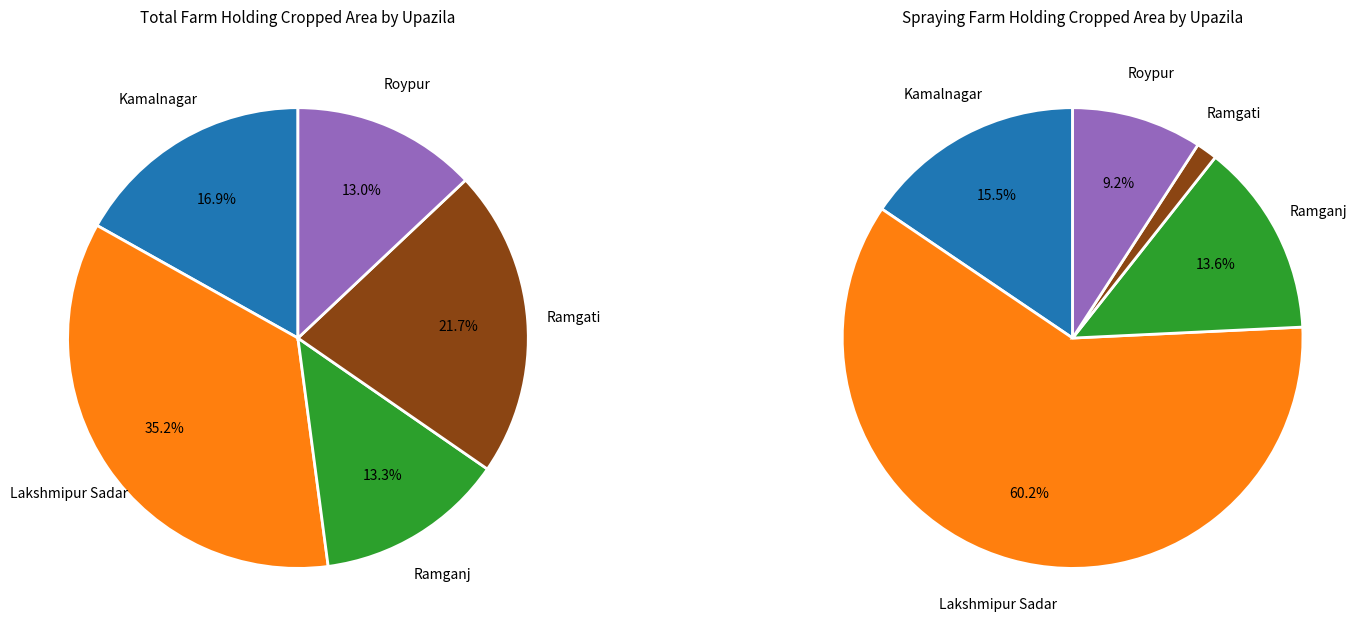

The Ramgati slice represents 22% of the pie. True or false?

True